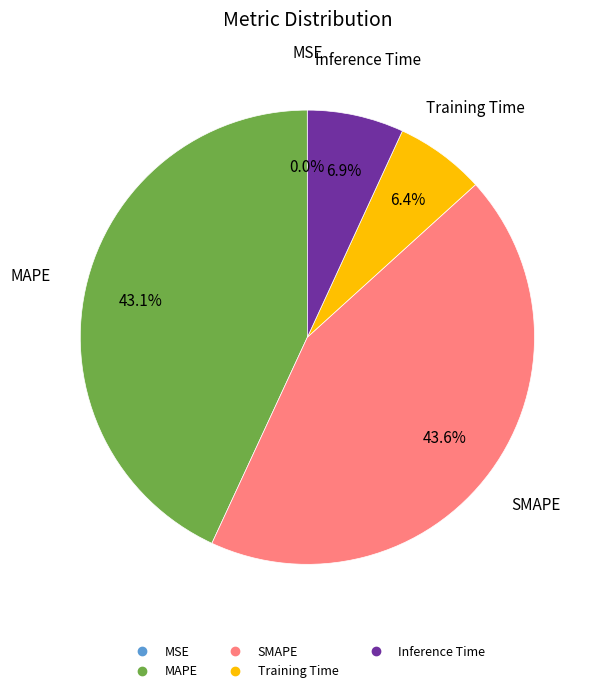

To the nearest percent, what portion does Inference Time represent?

7%